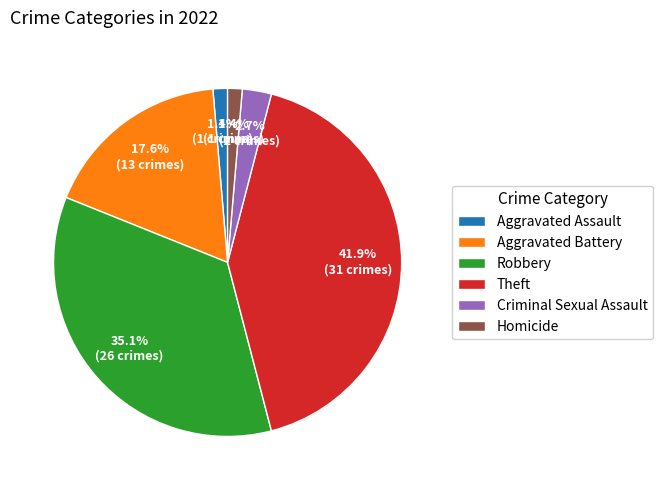

To the nearest percent, what portion does Theft represent?

42%